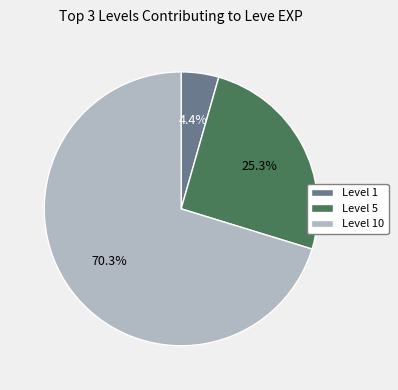

Count the number of slices in the pie.

3